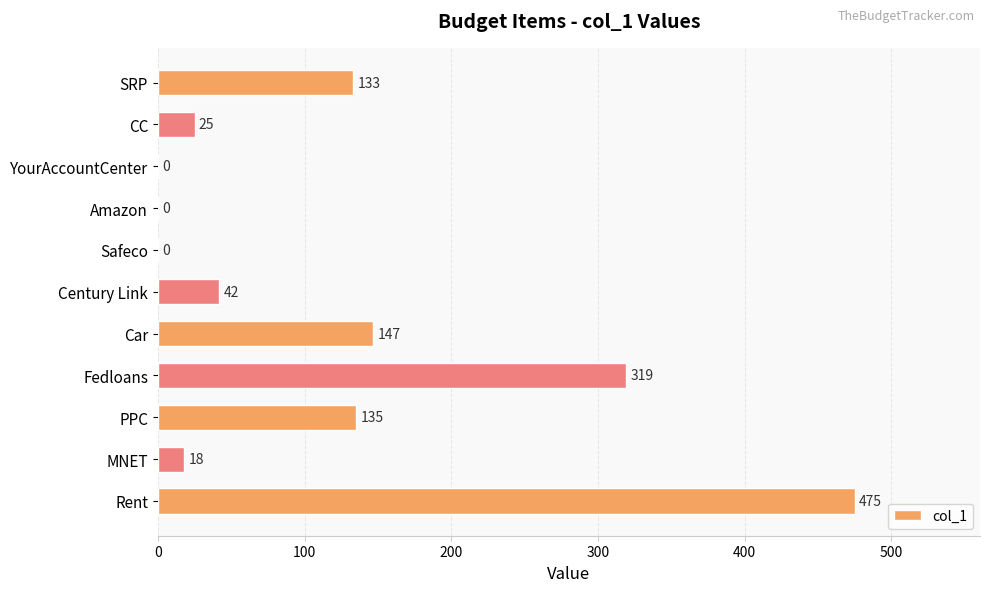

Is it true that the value at Fedloans is 319?

True